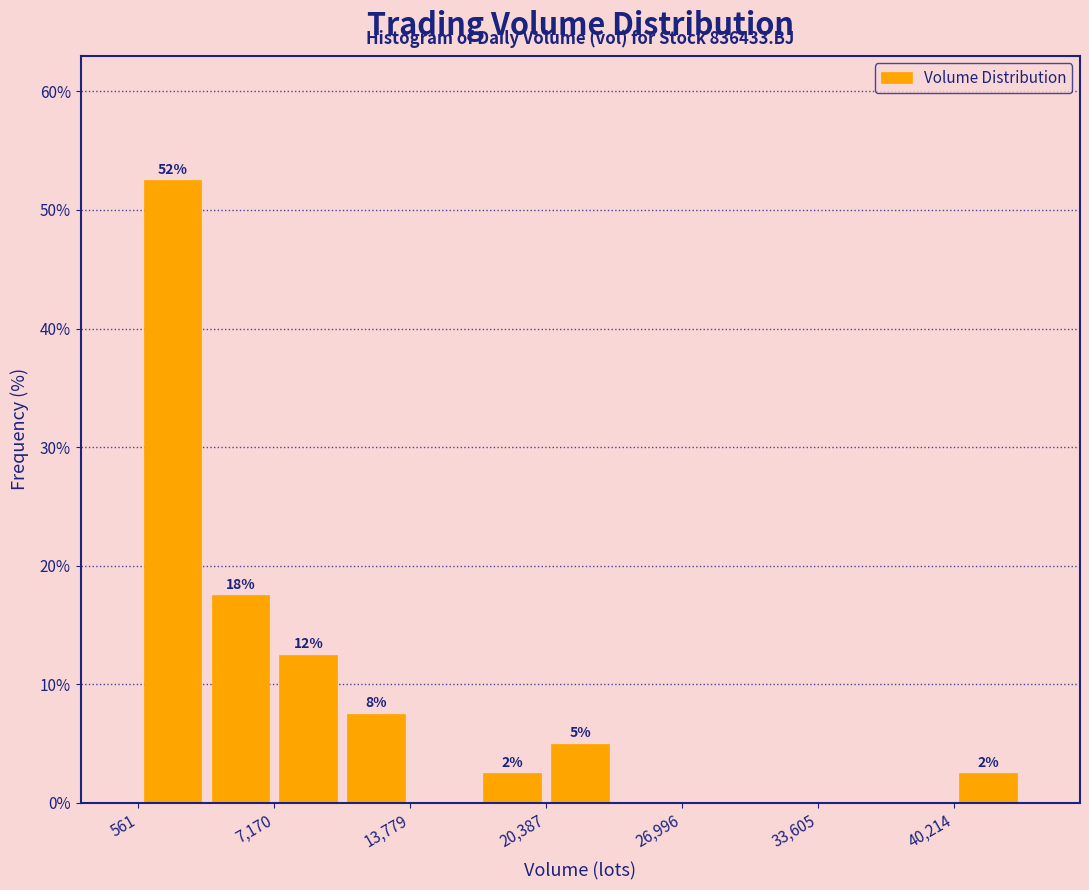

Around what value on the x-axis is the tallest bar? Give the approximate position of its centre, as read against the axis.

2000